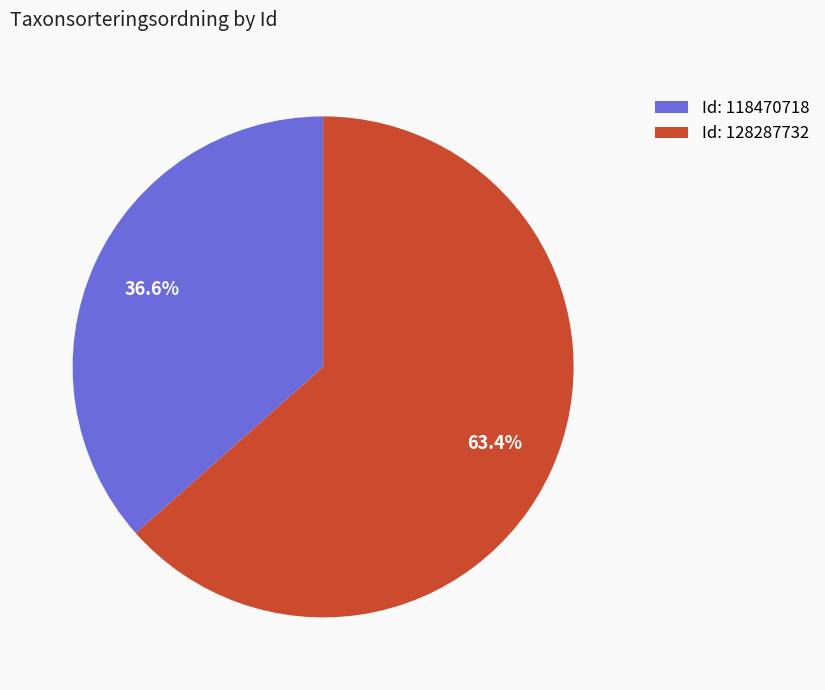

Does any single category account for the majority?

Yes